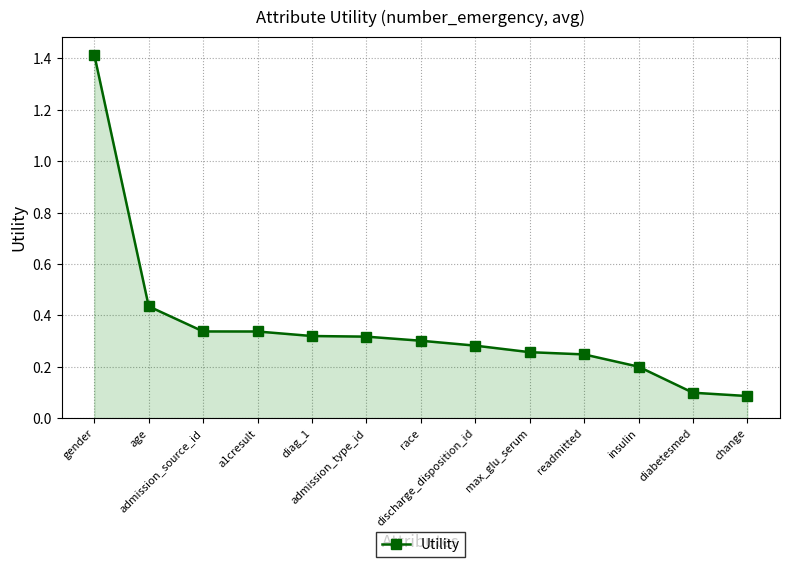

Is it true that the value at admission_source_id is 0.3?

True